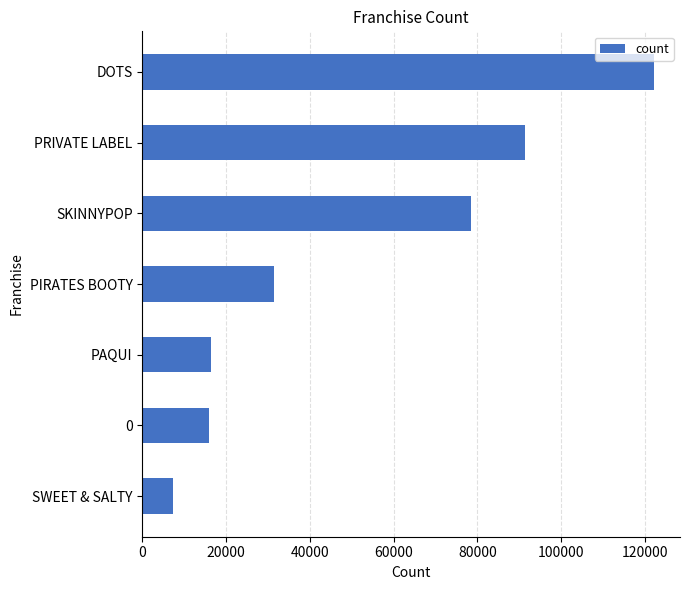

What is the sum of all values?

363312